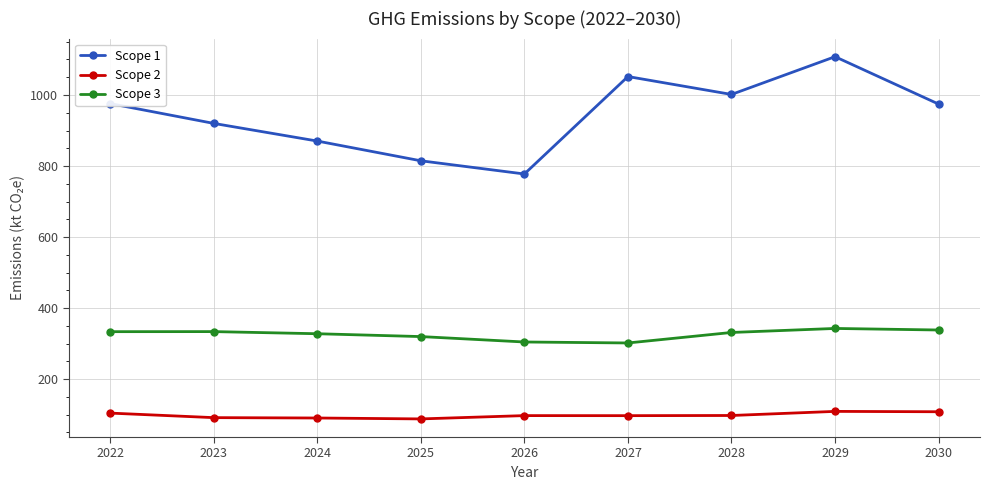

Rank the series by their maximum value, from lowest to highest.

Scope 2, Scope 3, Scope 1